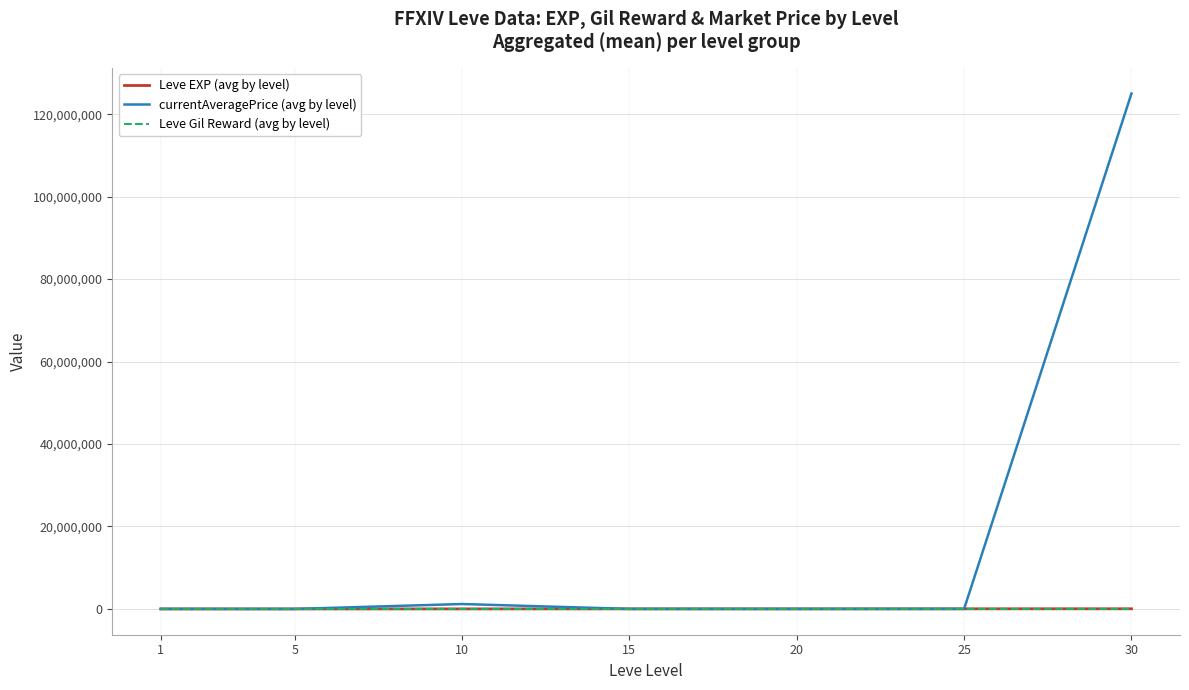

What is the maximum value shown in the chart?

125000945.0